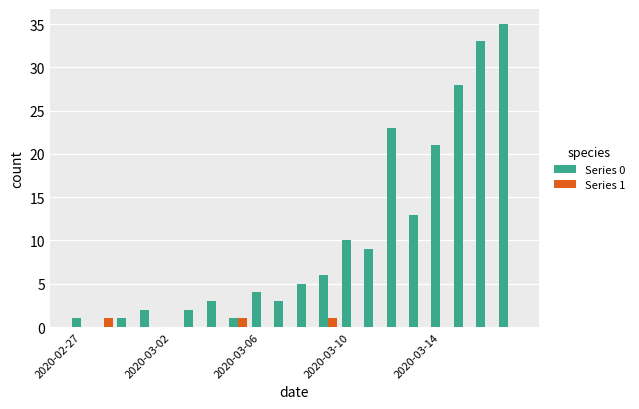

What is the maximum value shown in the chart?

35